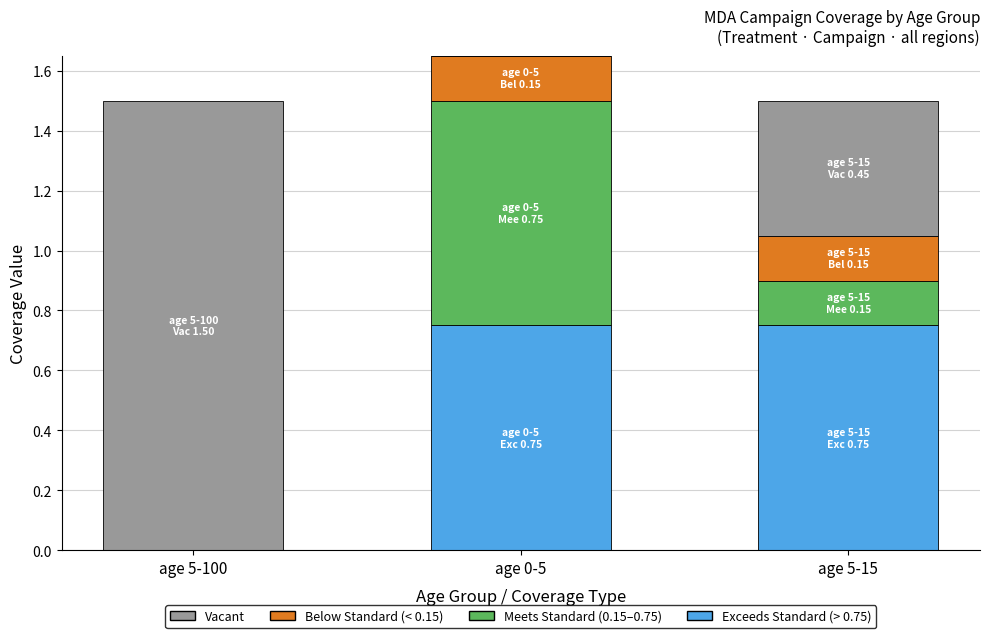

Count the number of data series in this chart.

4